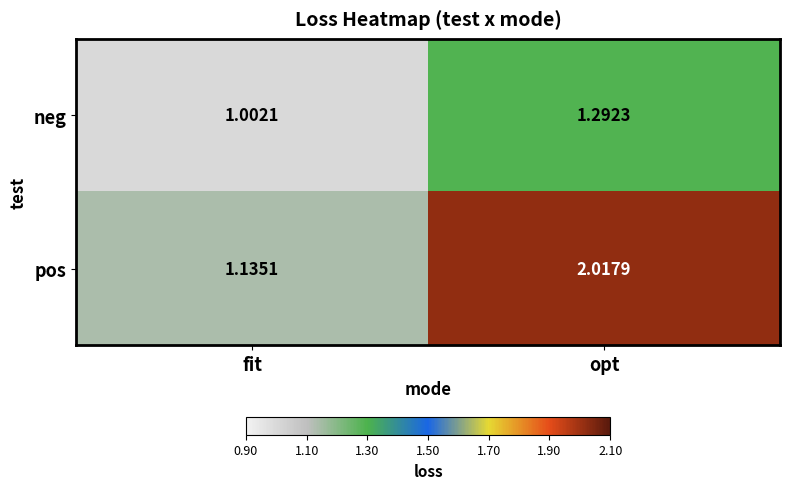

At fit, list the series in order from largest to smallest.

pos, neg